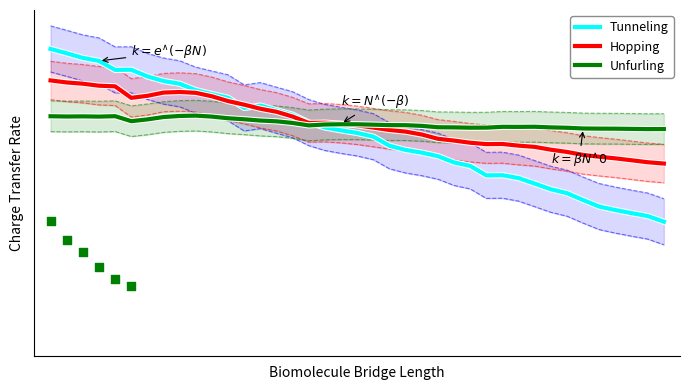

Which series has the widest spread of Y values?

Tunneling